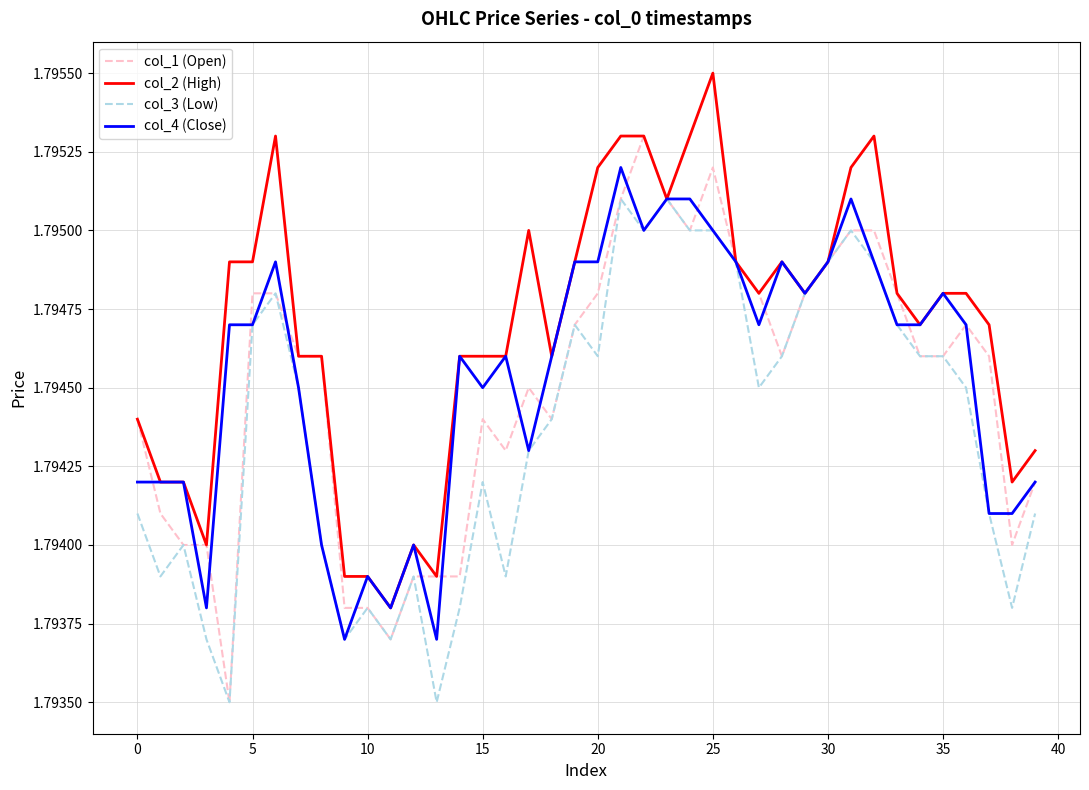

Which series has the largest total across all categories?

col_2 (High)